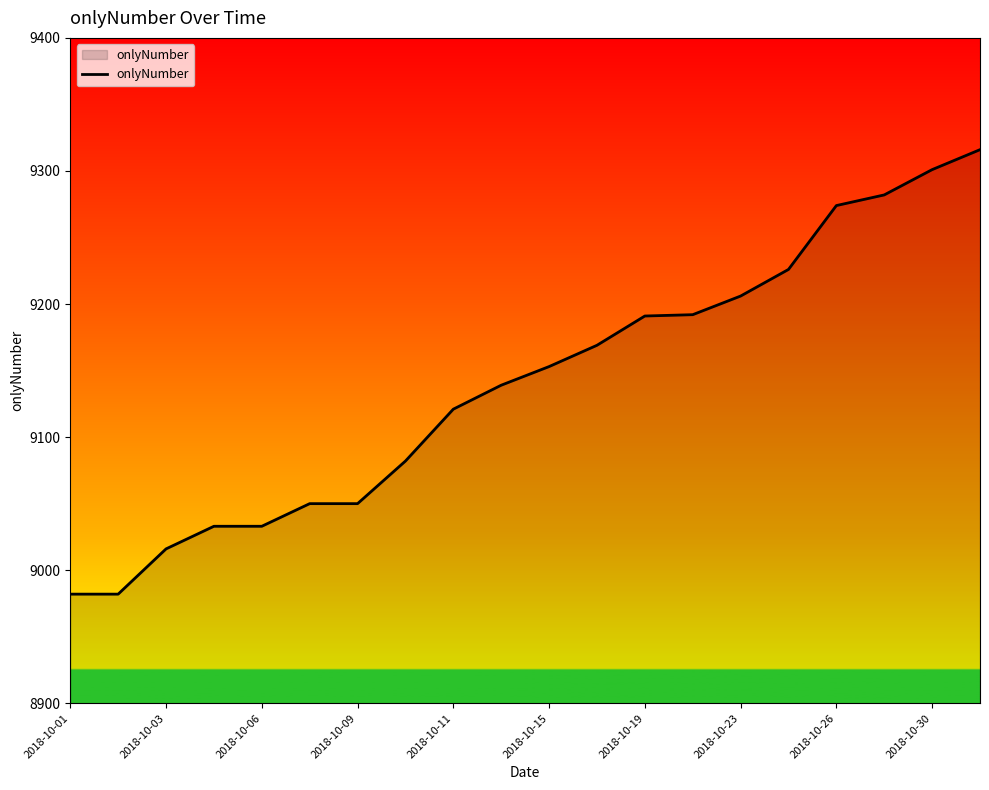

What is the maximum value shown in the chart?

9316